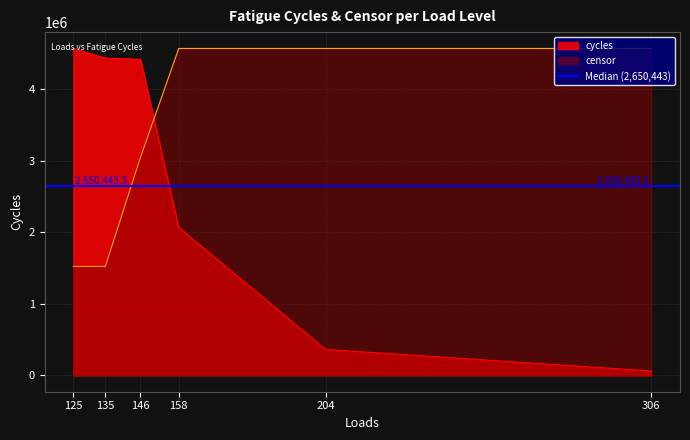

The value of censor at 158 is 4566144.5. True or false?

True